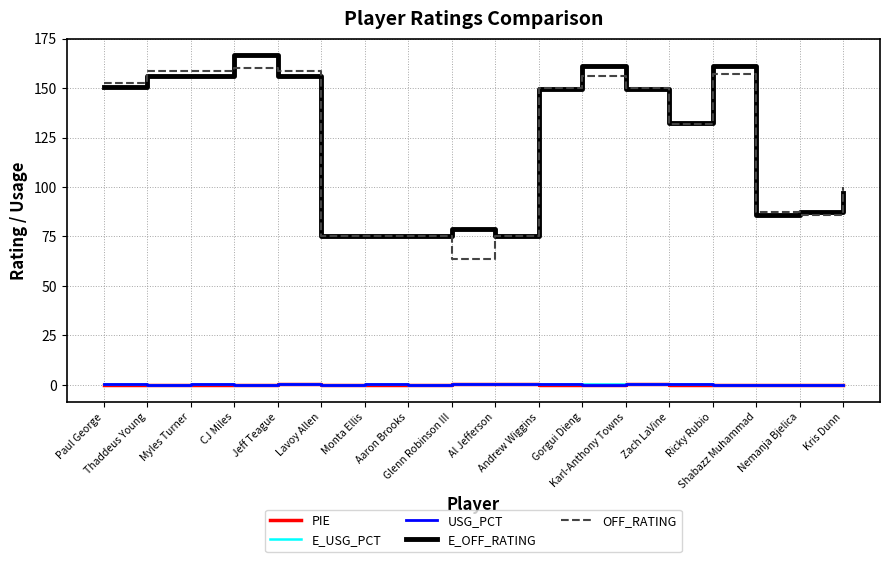

What is the minimum value for E_OFF_RATING?

75.0